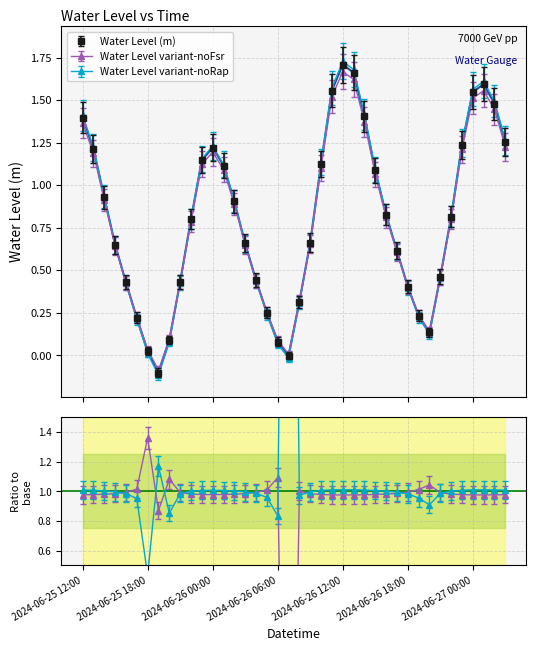

What is the sum of all values?

32.0